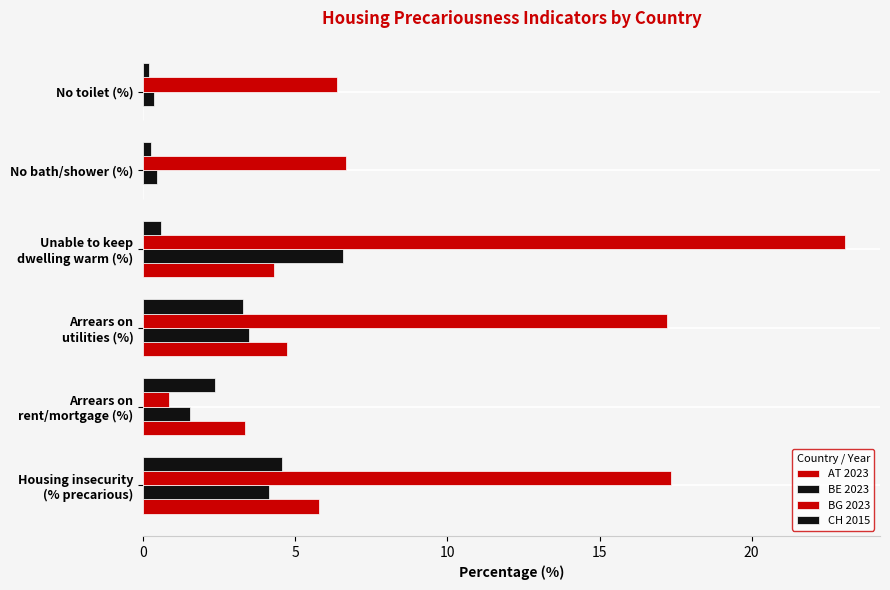

How many data points in CH 2015 are above 2?

3